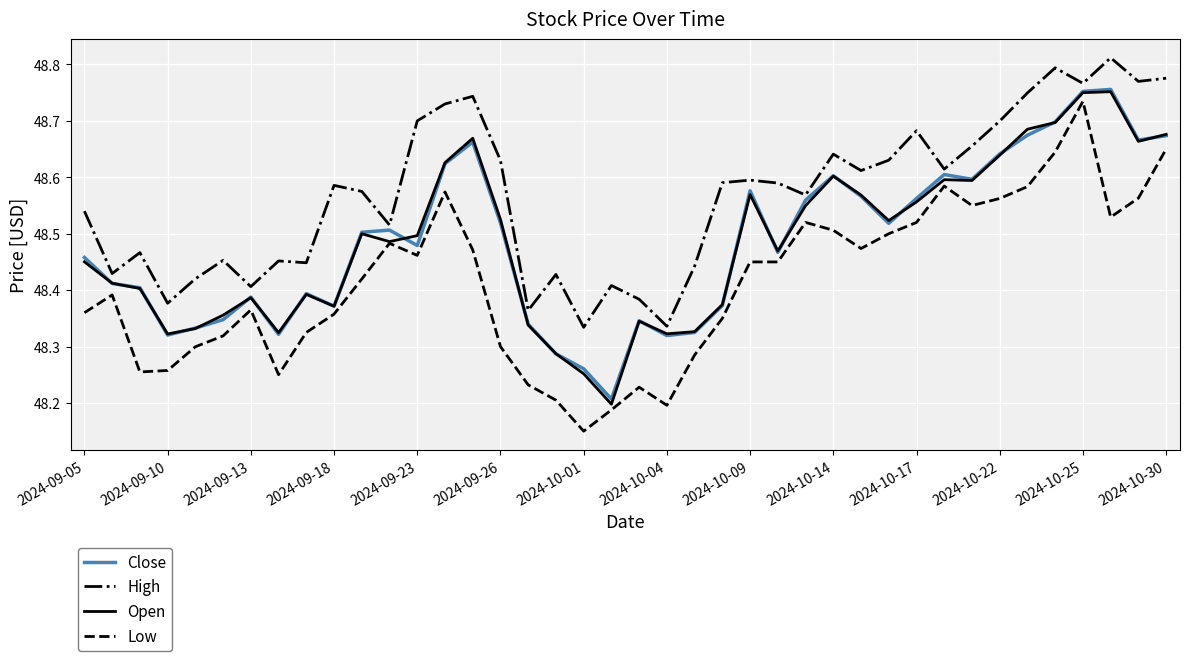

How many series are shown in this chart?

4